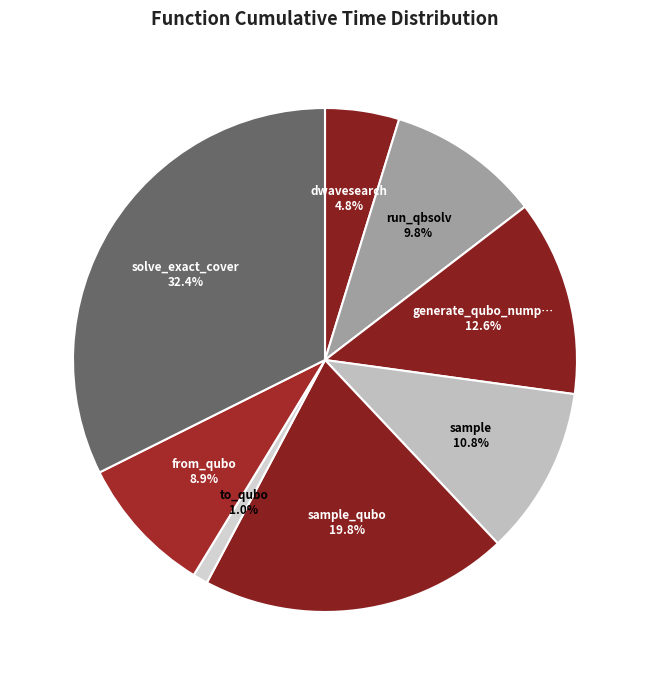

To the nearest percent, what is the average slice percentage?

12%